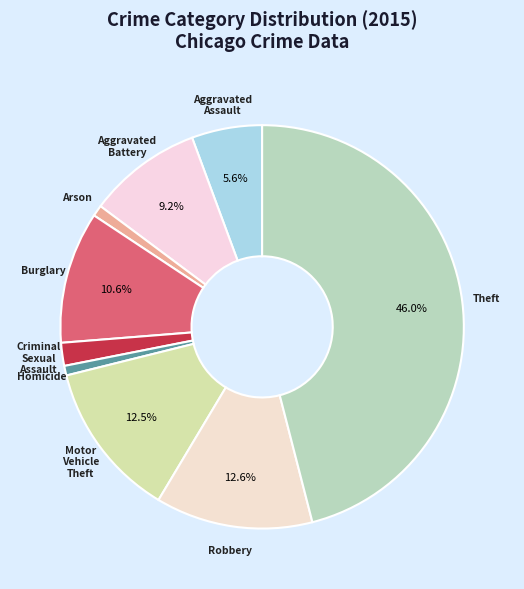

Is there any slice that represents more than half of the pie?

No